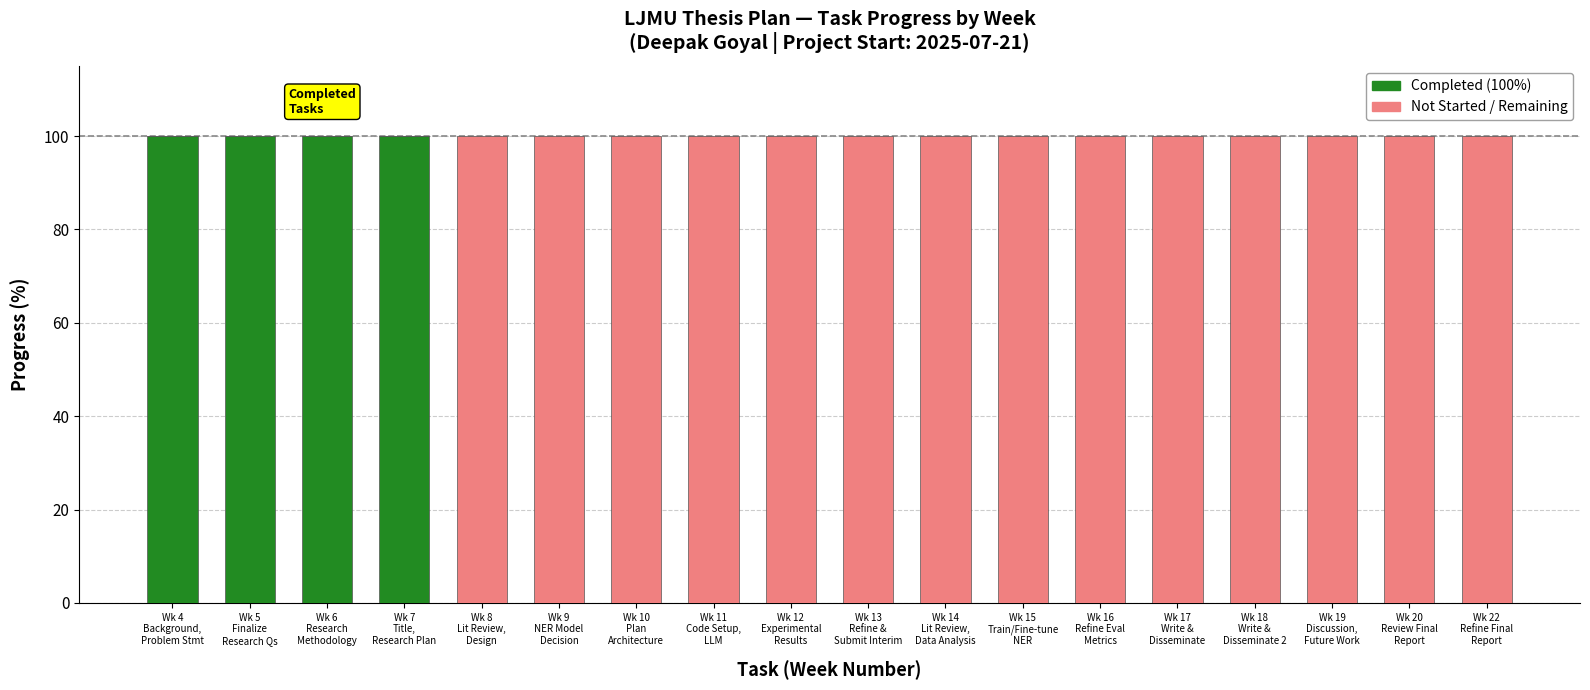

Count the number of data series in this chart.

2